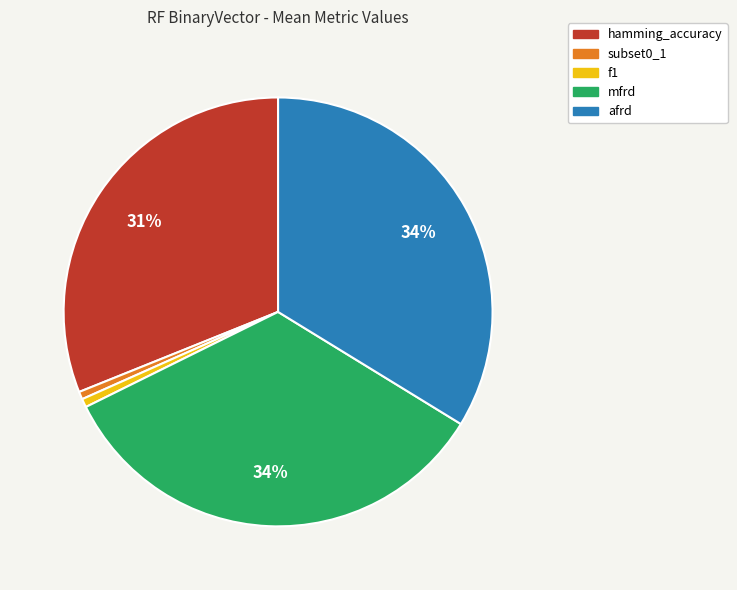

How many slices are in this pie chart?

5